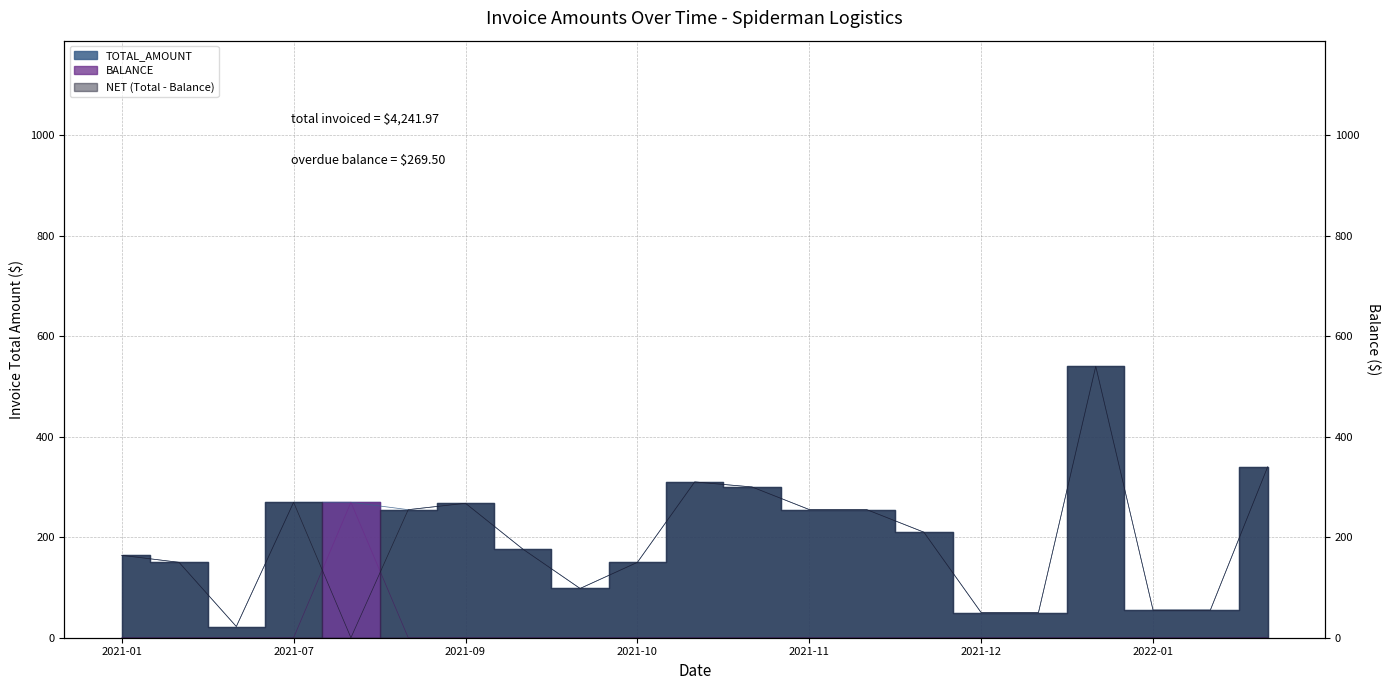

In BALANCE, how many points are higher than both neighbors (excluding endpoints)?

1